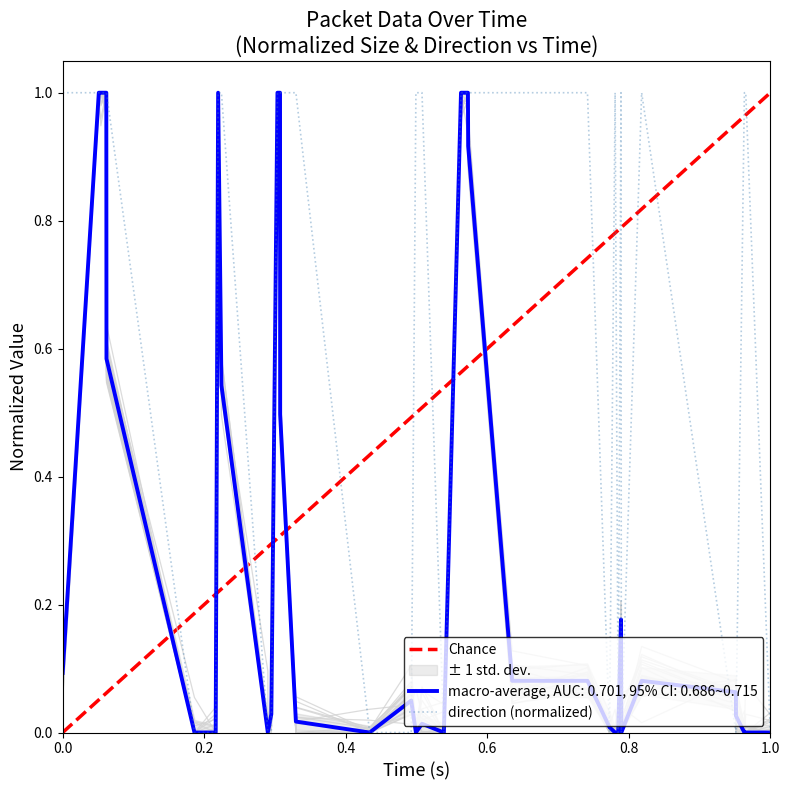

How many positive values does the direction series have?

25